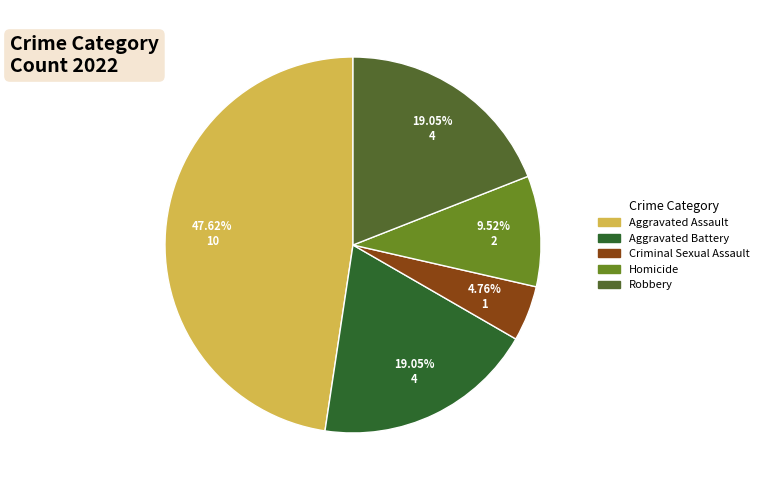

What is the smallest slice in the pie chart?

Criminal Sexual Assault